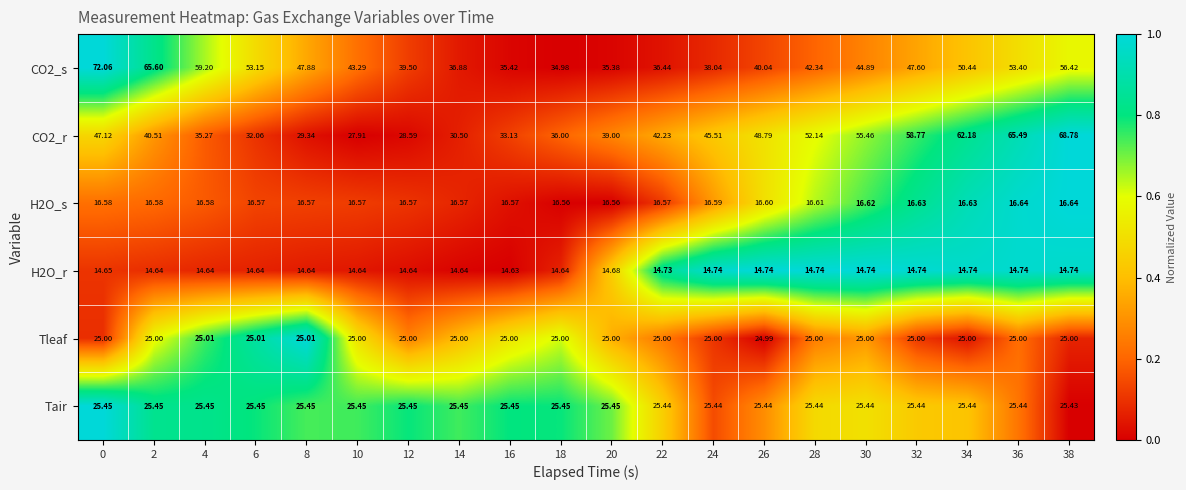

Is the value of H2O_s at 18 greater than the value of CO2_s at 32?

No